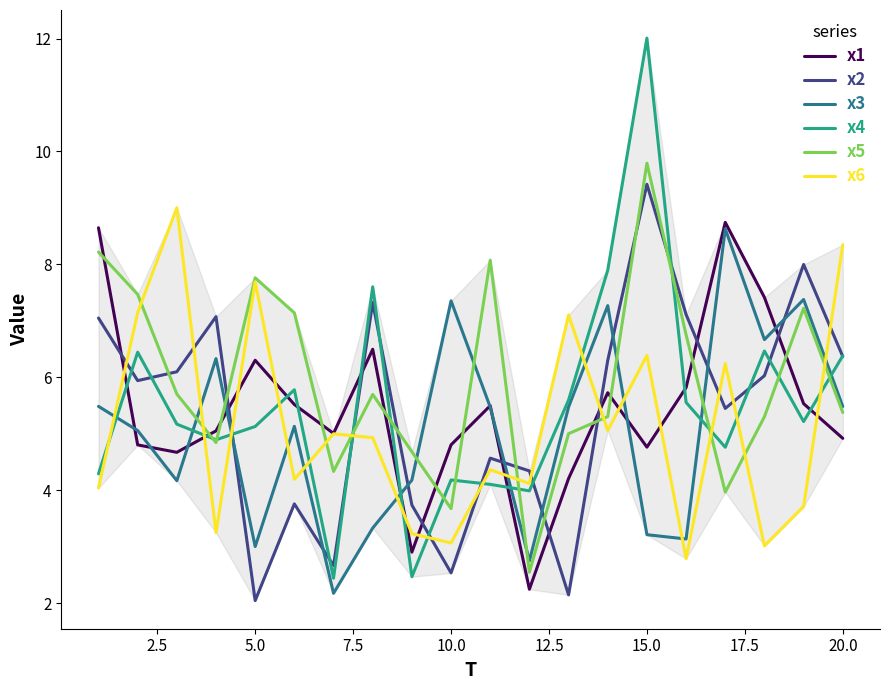

Which series has the largest range (max minus min)?

x4